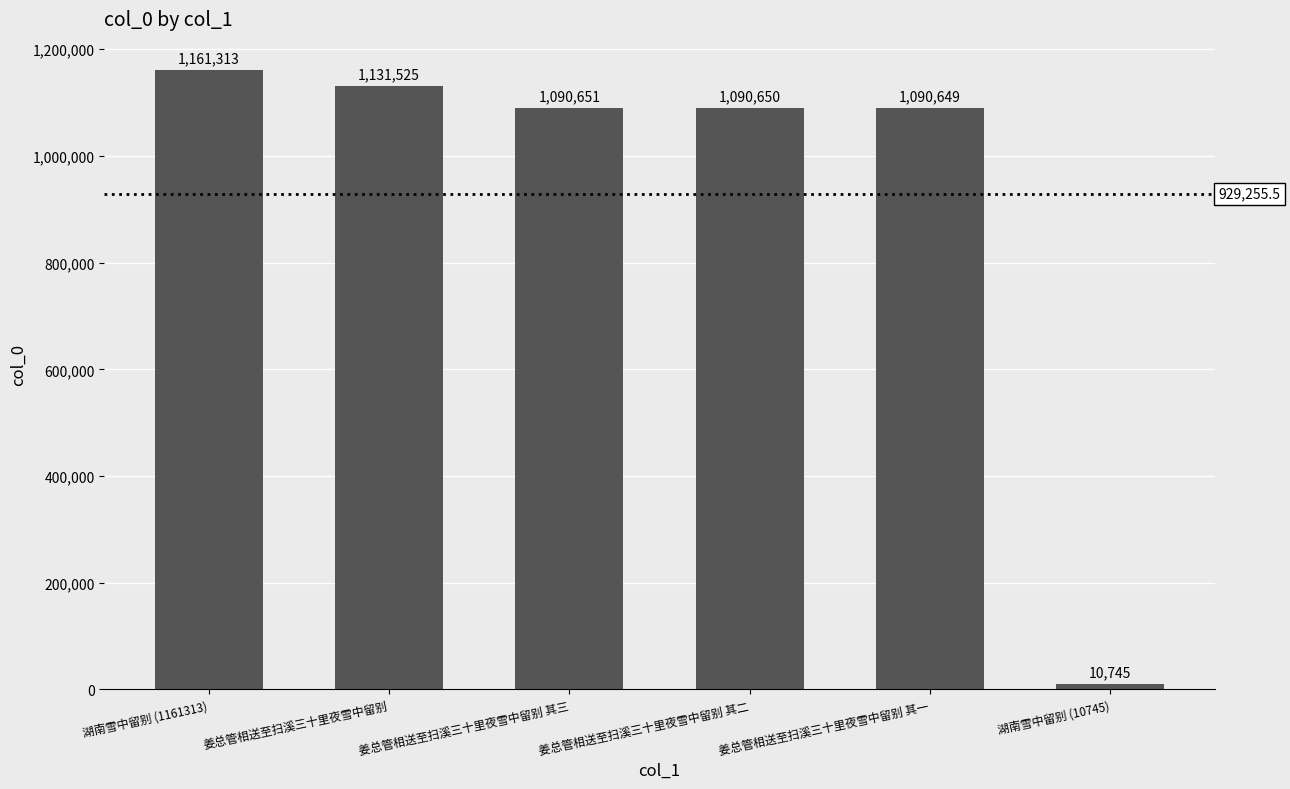

At which category does the chart reach its minimum across all series?

湖南雪中留别 (10745)